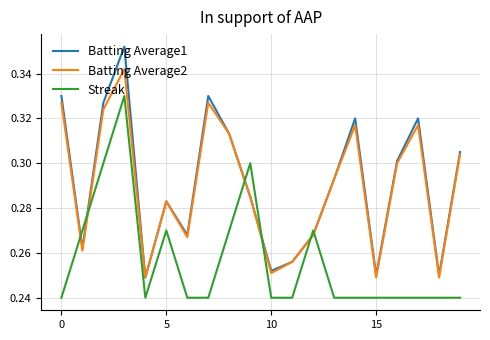

Which series has the widest spread of values?

Batting Average1